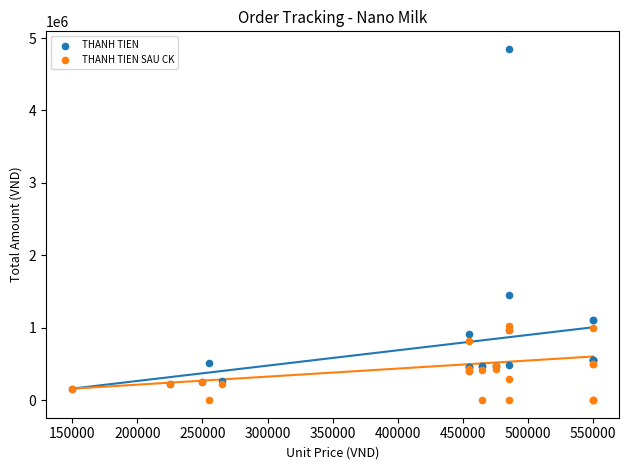

Across all series, what Y value is closest to 2425000?

1455000